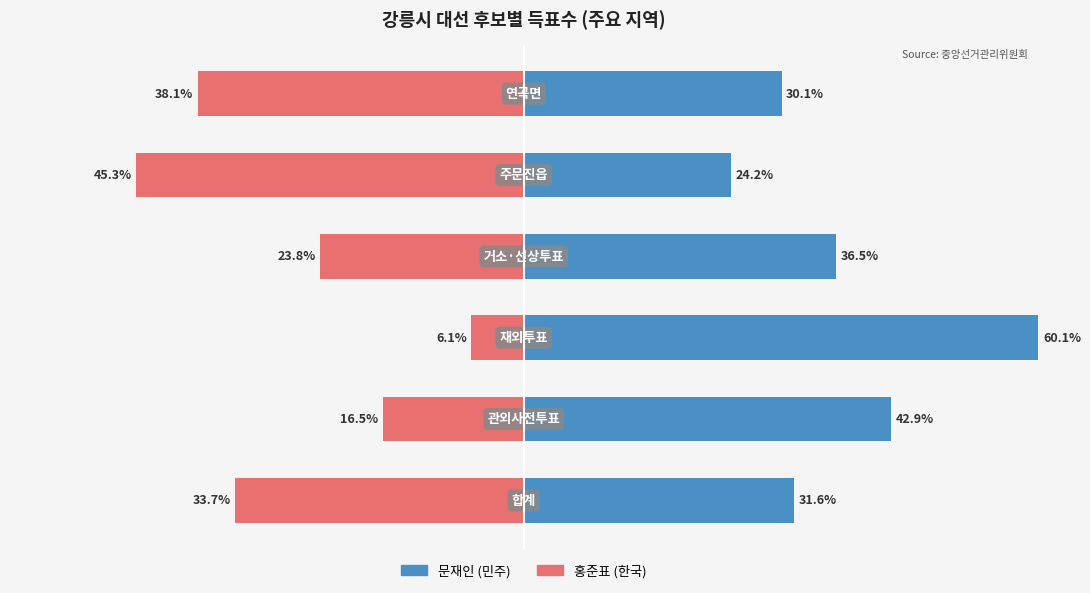

Count the number of data series in this chart.

2